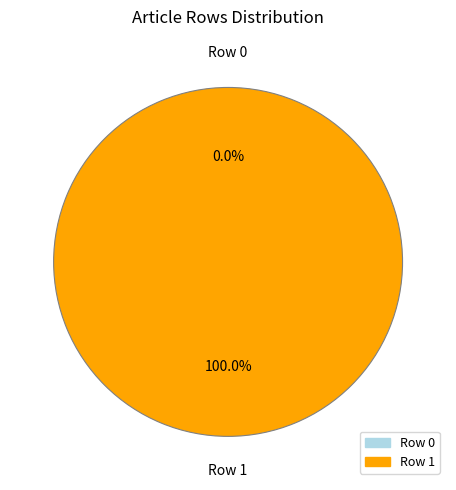

To the nearest percent, what is the difference between the Row 1 and Row 0 slice percentages?

100%